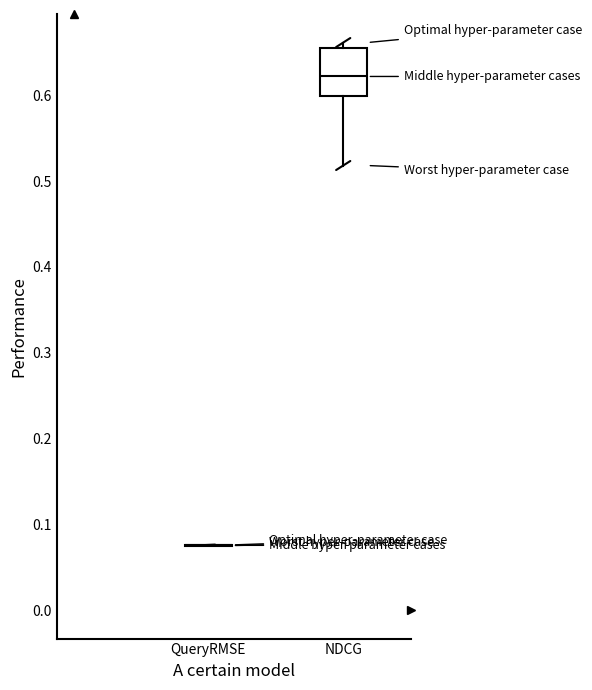

Reading left to right, transcribe this box plot: for each box, give where its median line is, the range the box spans, and where its two whiskers end, as read against the y-axis. The values are not printed on the chart, so give them approximately, as read against the axis.

QueryRMSE: box collapsed to a line at 0.08, whiskers 0.08 to 0.08
NDCG: median 0.62, box 0.60 to 0.66, whiskers 0.52 to 0.66 (just above the box's upper edge)